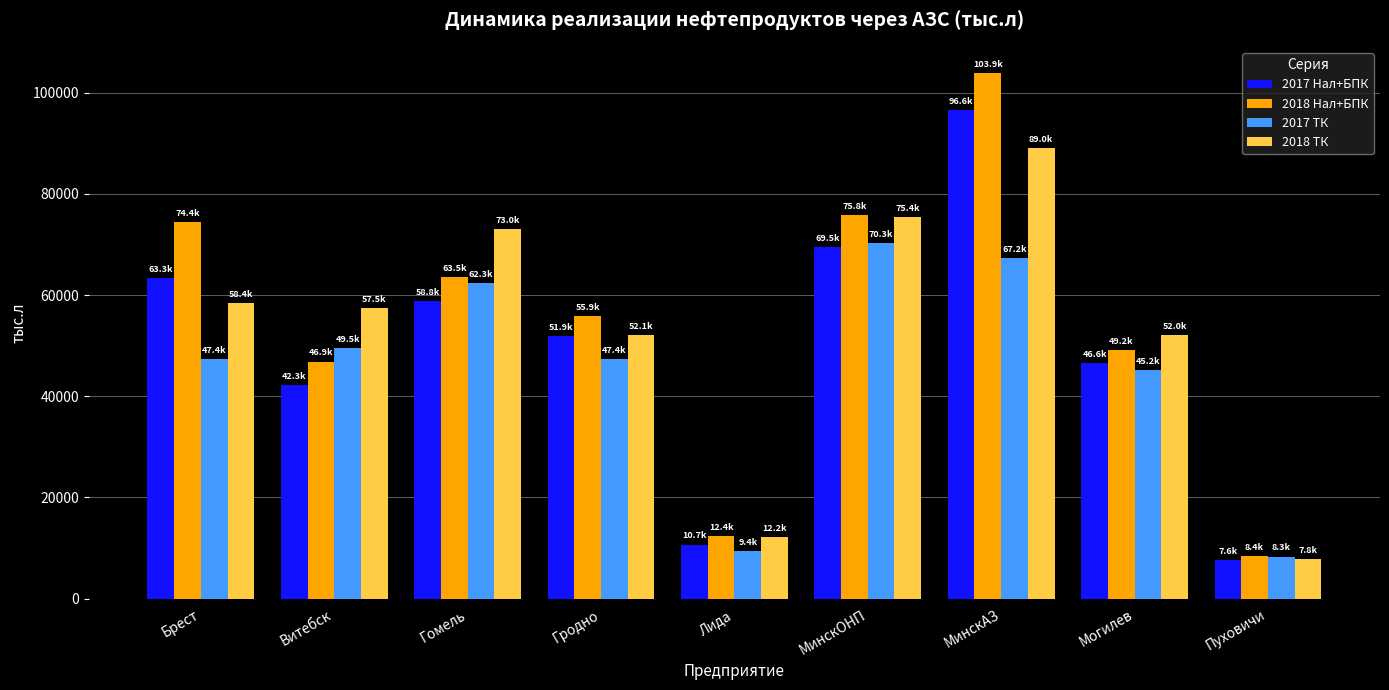

The value of 2018 Нал+БПК at Лида is 3864.4. True or false?

False